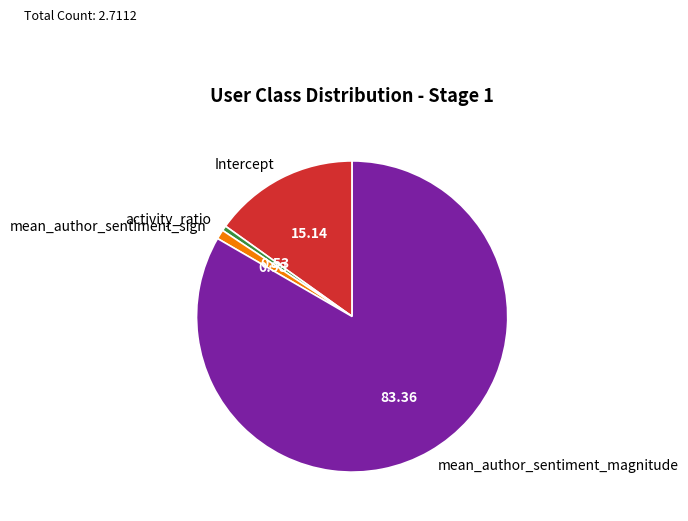

Which category has the biggest portion of the pie?

mean_author_sentiment_magnitude